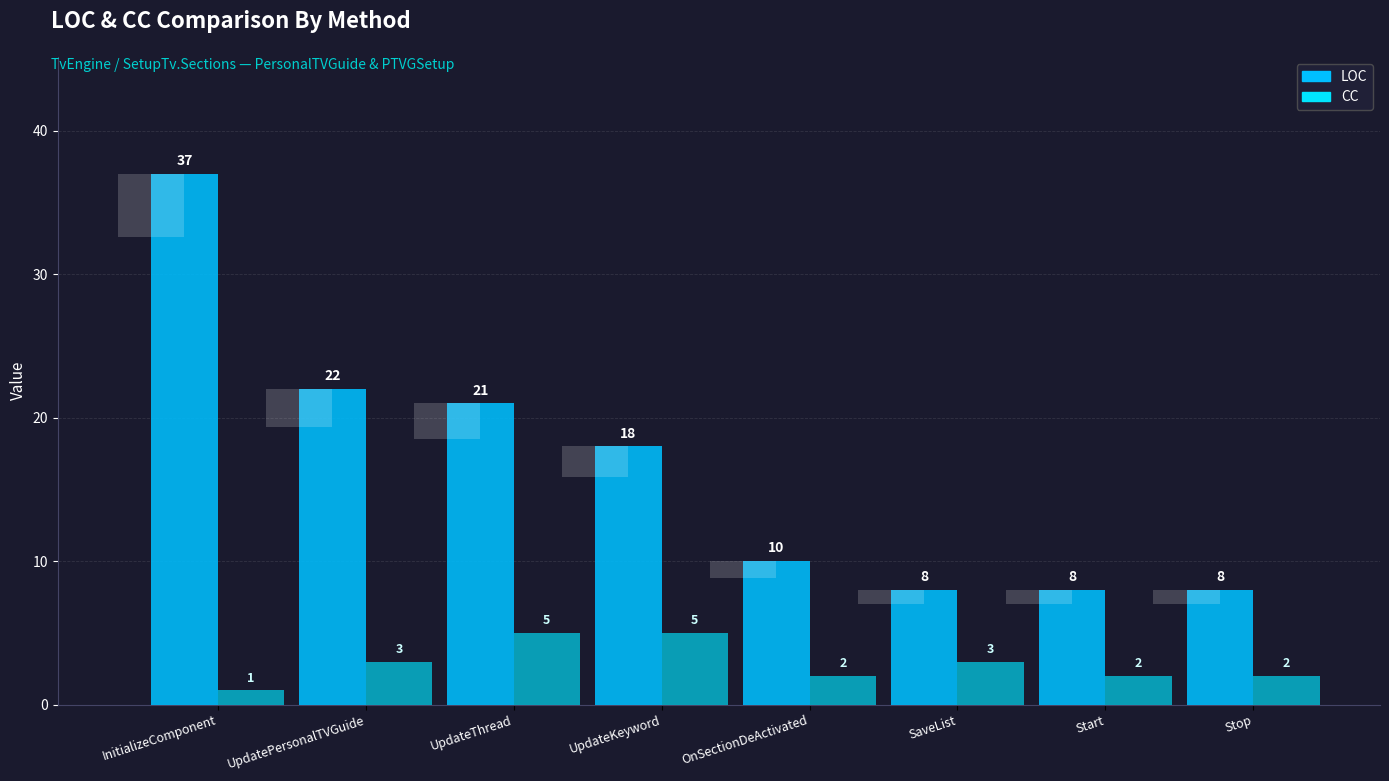

What is the sum of the LOC values at Stop and UpdateKeyword?

26